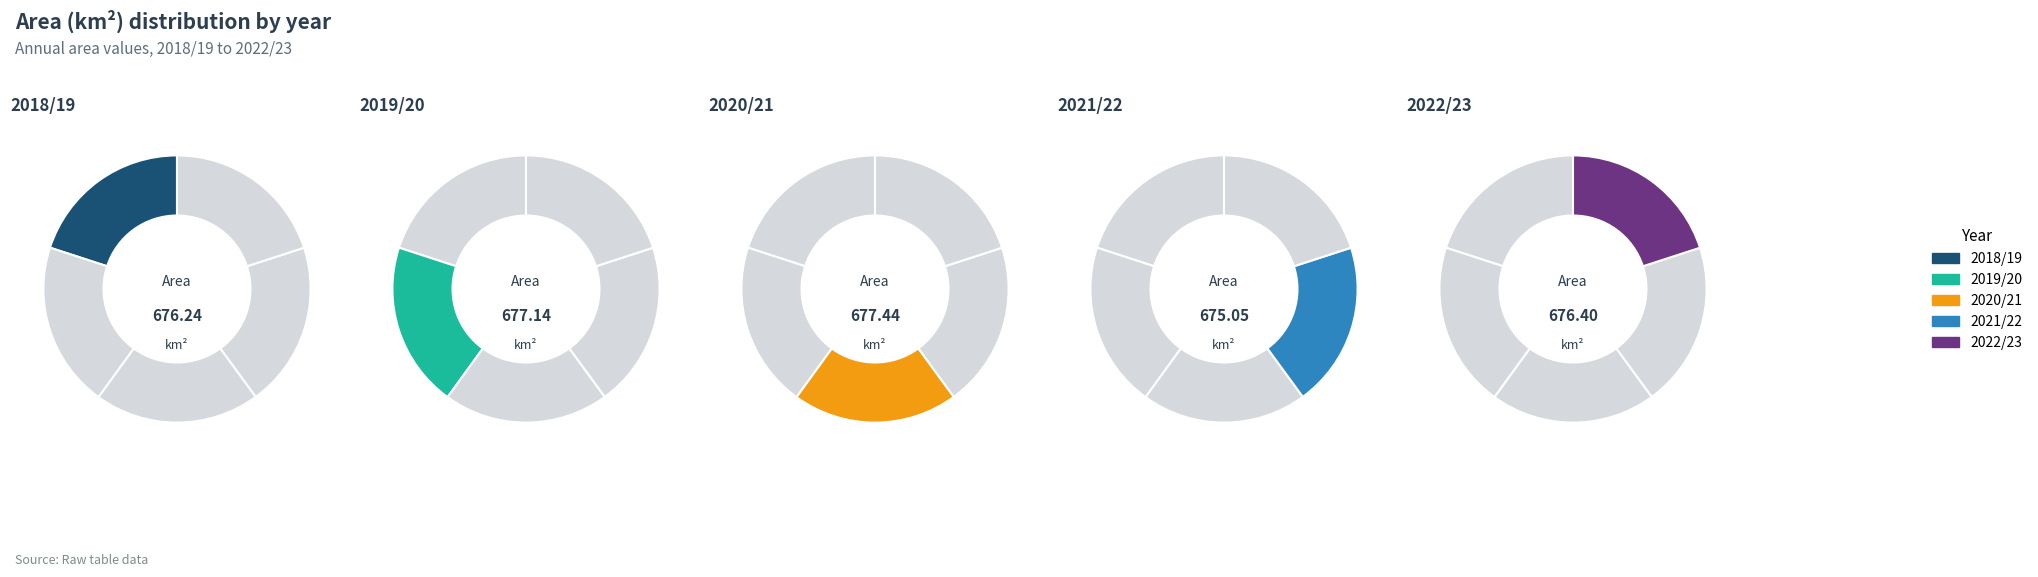

What is the largest slice in the pie chart?

2020/21